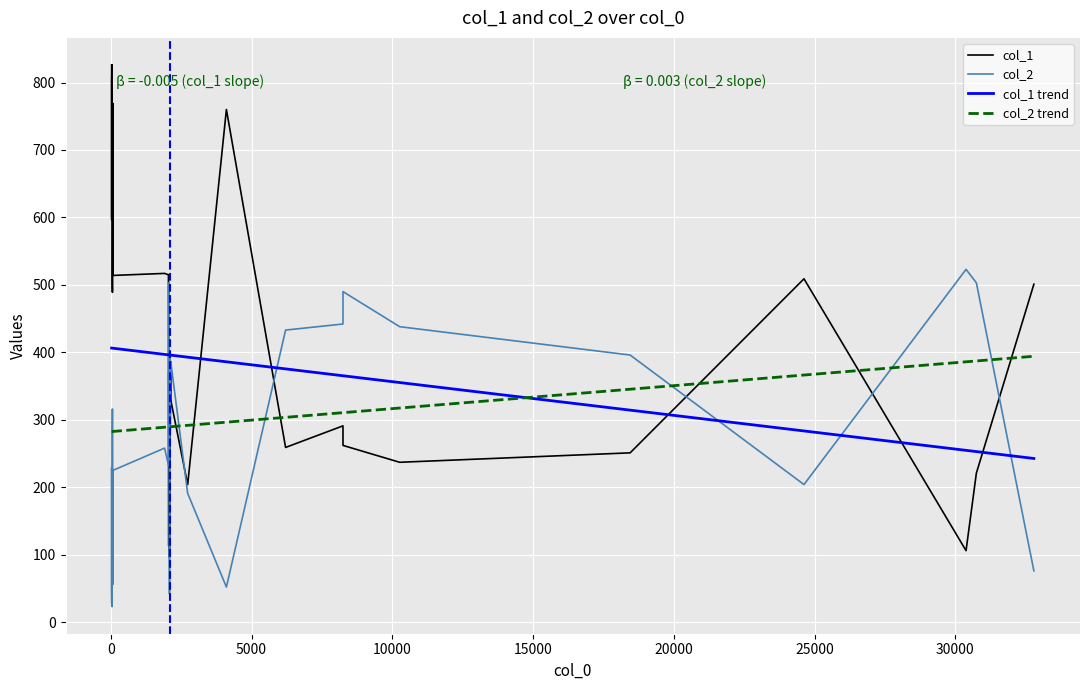

What is the minimum value for col_2 trend?

282.6